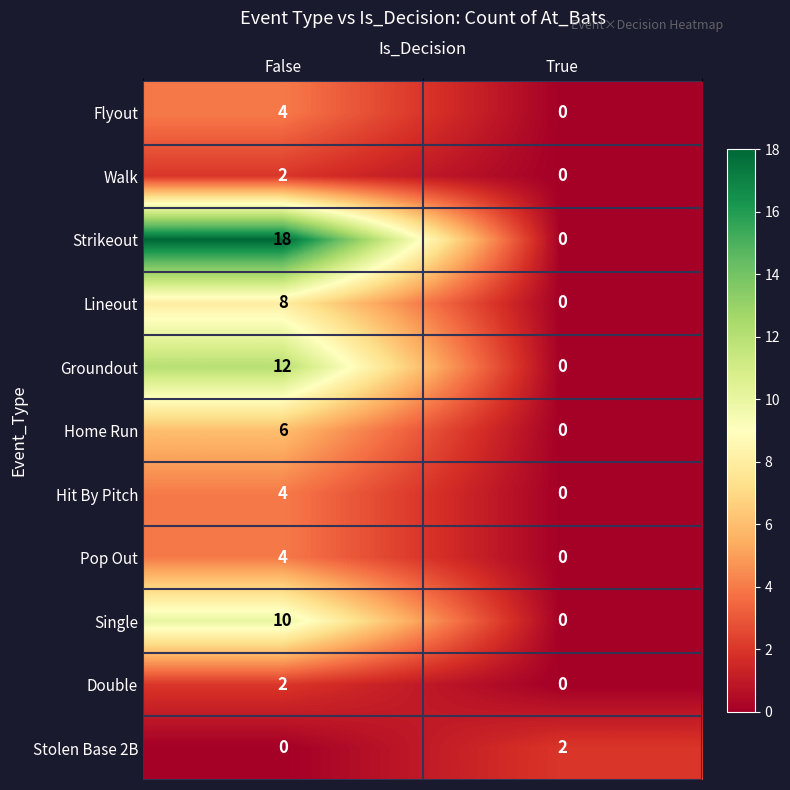

At which label does Strikeout reach its peak?

False